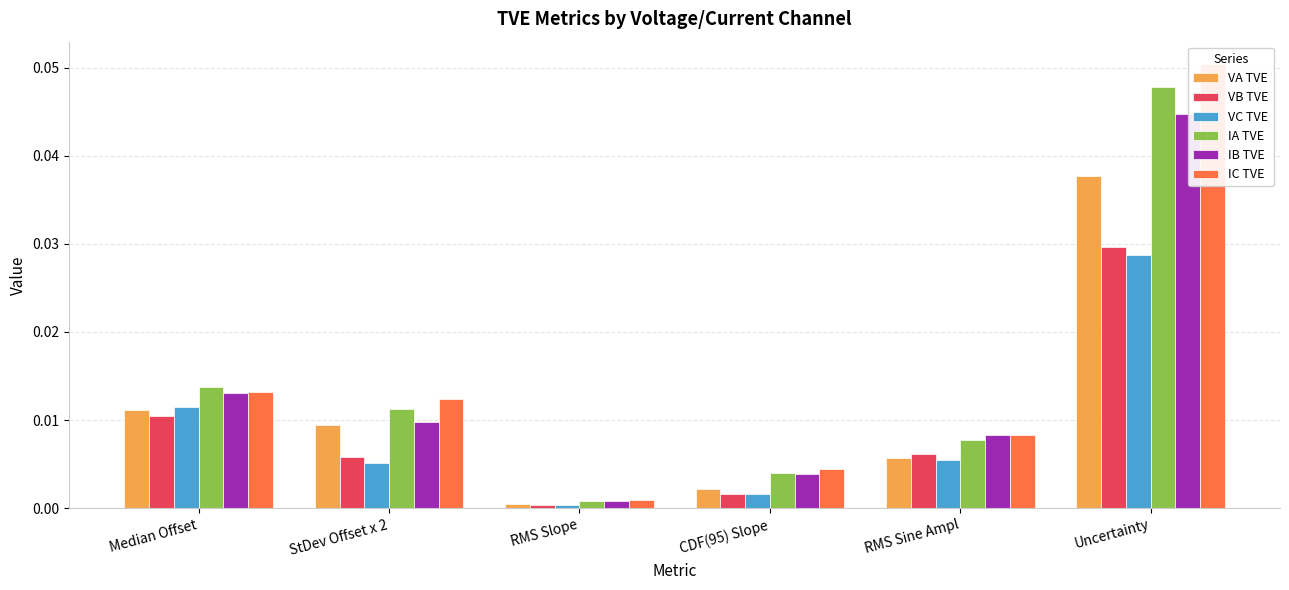

At which category is the sum across all series the highest?

Uncertainty